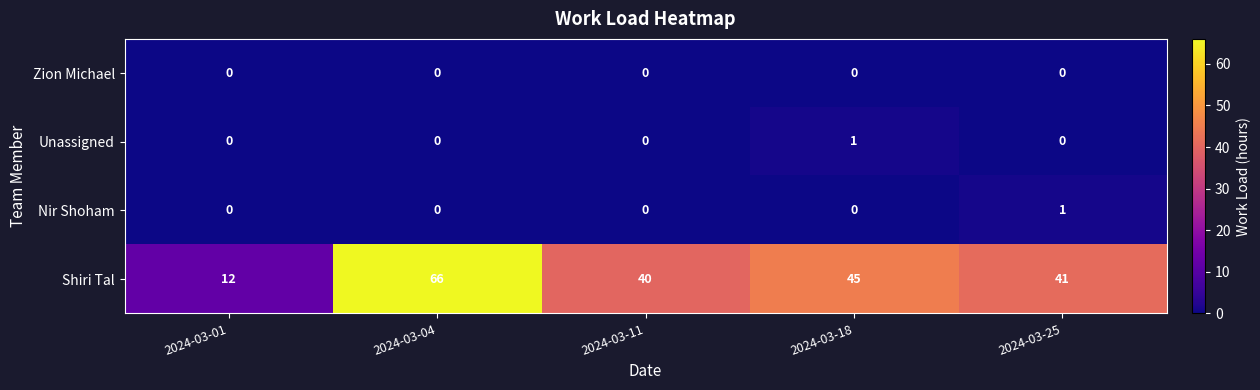

The value of Shiri Tal at 2024-03-01 is 5. True or false?

False